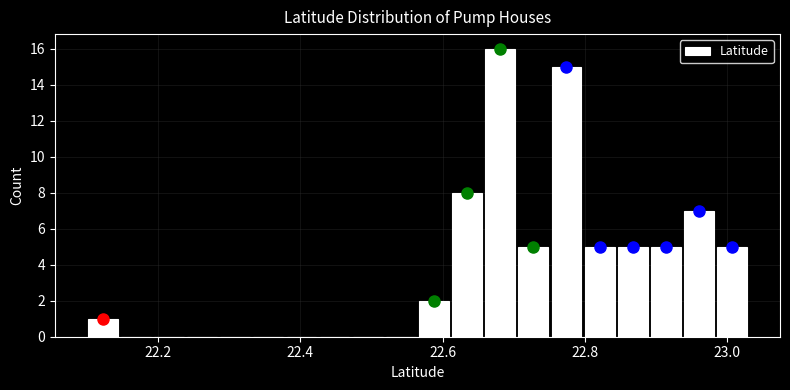

Read against the x-axis, roughly where is the centre of the tallest bar?

22.68